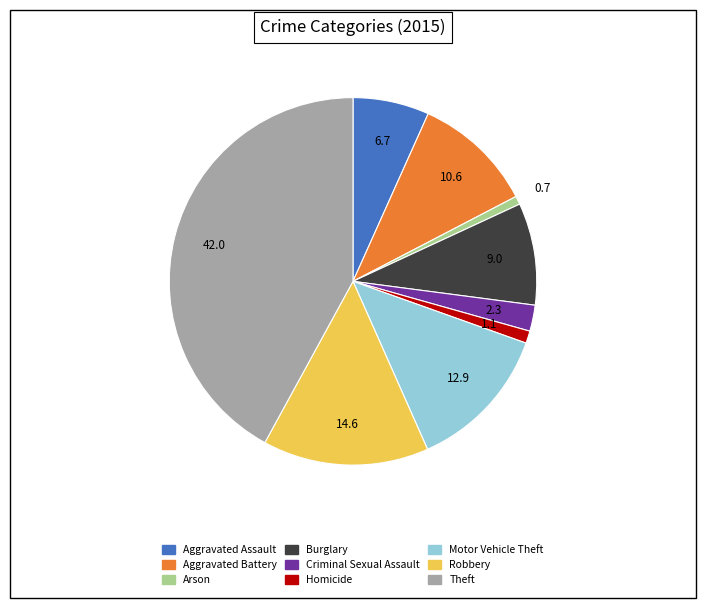

Does Criminal Sexual Assault represent more than half of the total?

No